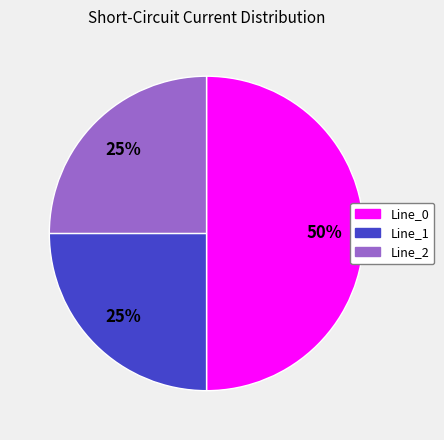

The Line_1 slice represents 38% of the pie. True or false?

False